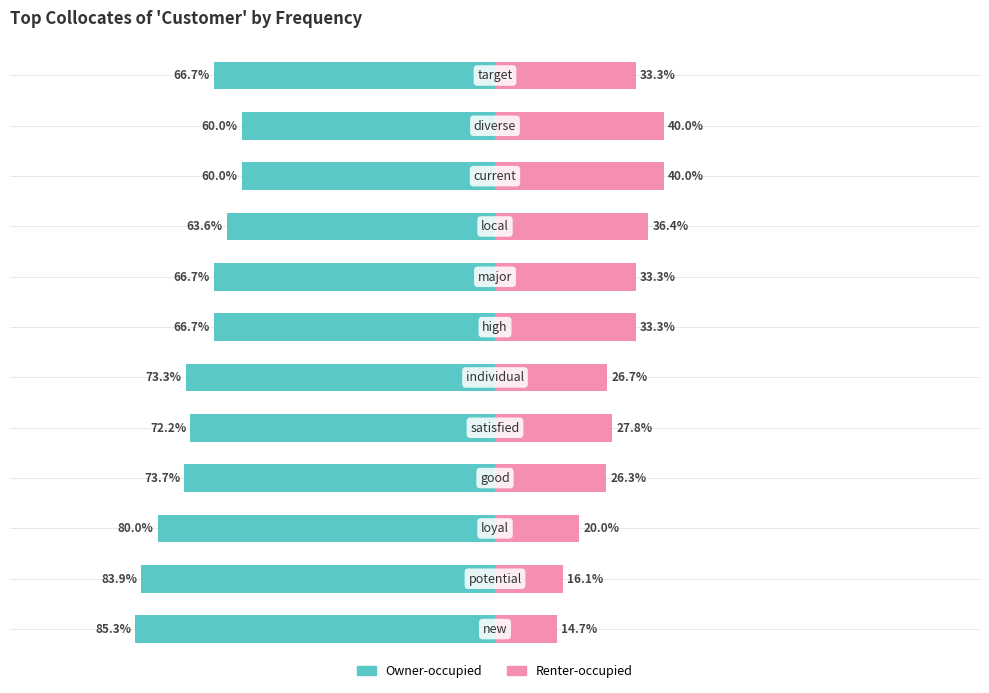

Is it true that Renter-occupied equals 14.3 at 4?

False